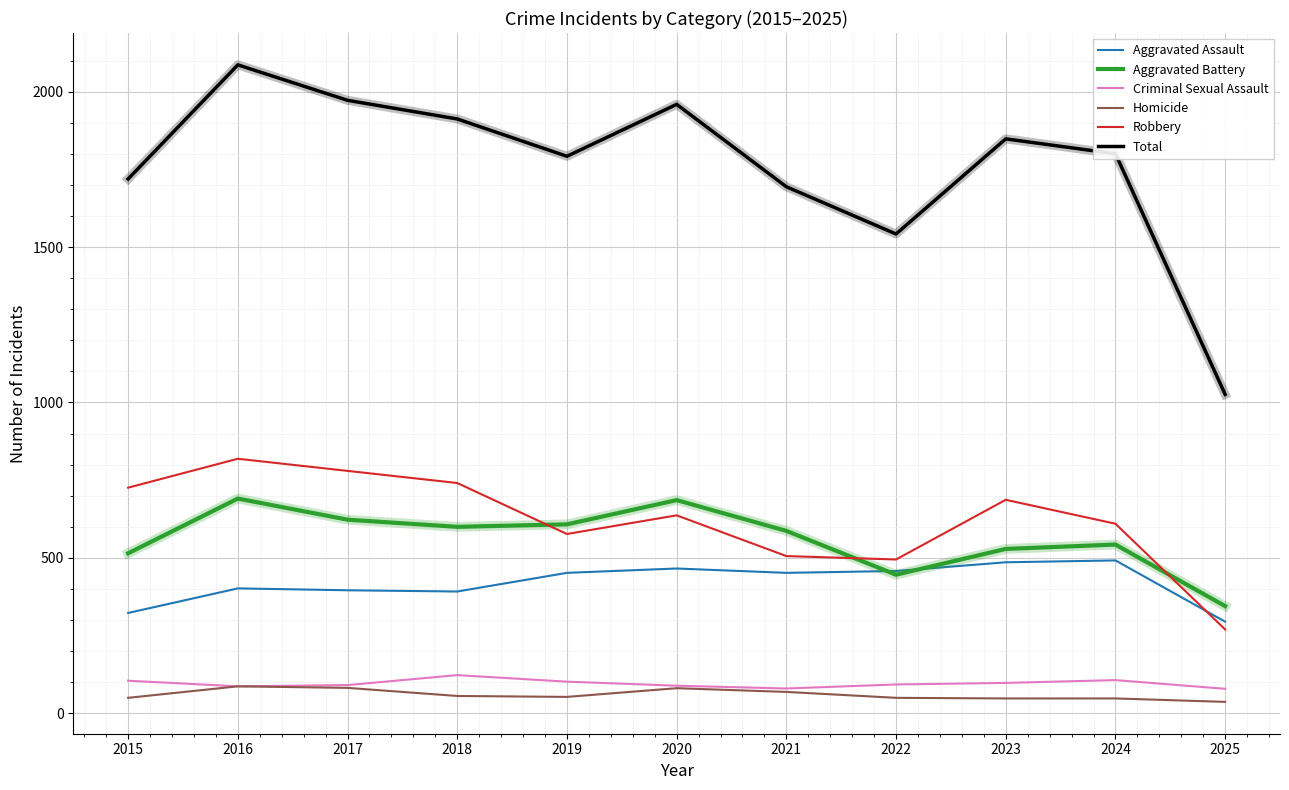

What is the minimum value shown in the chart?

37